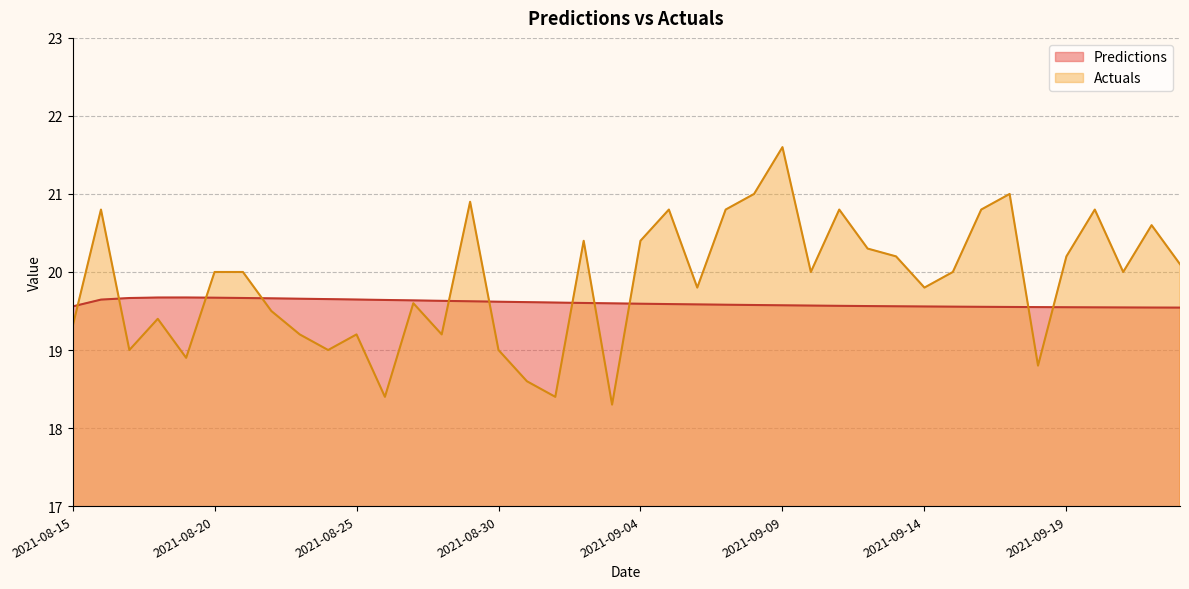

What is the value of the Actuals point at the 34th from the left?

21.0